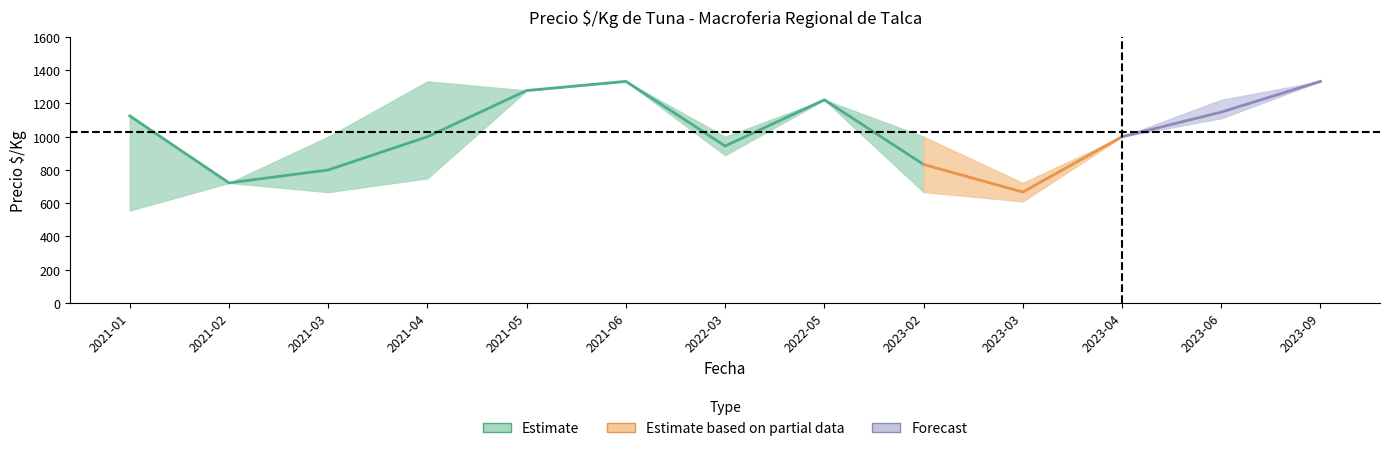

At how many categories does at least one series exceed 1262?

4